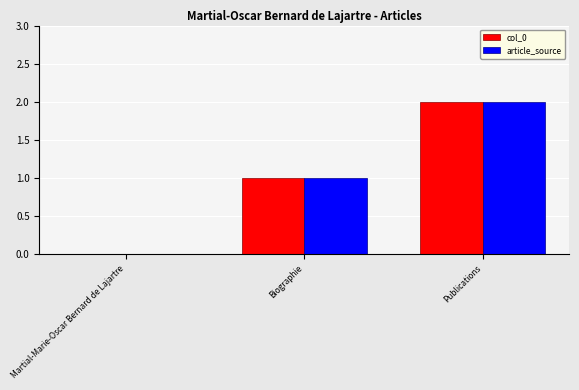

The value of col_0 at Publications is 1. True or false?

False